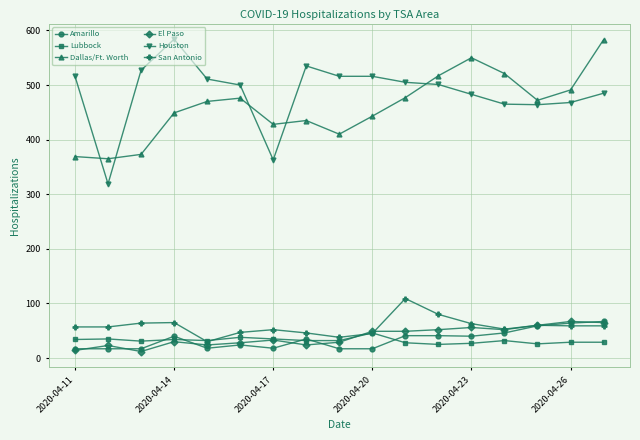

What is the highest value of the Dallas/Ft. Worth series?

583